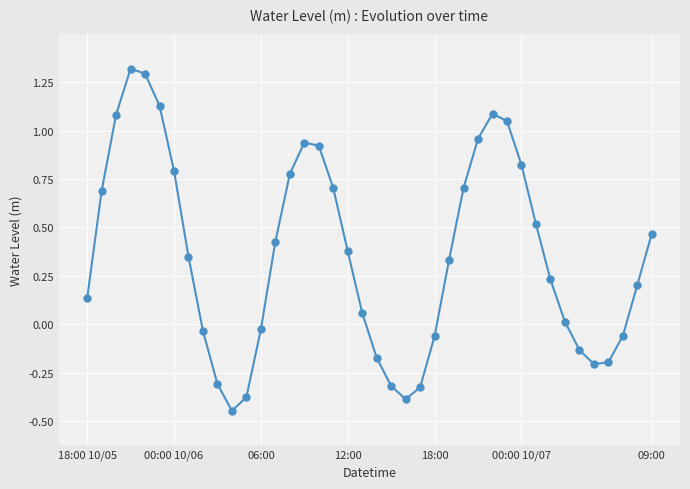

How many interior local peaks (higher than both neighbors) does the data have?

3